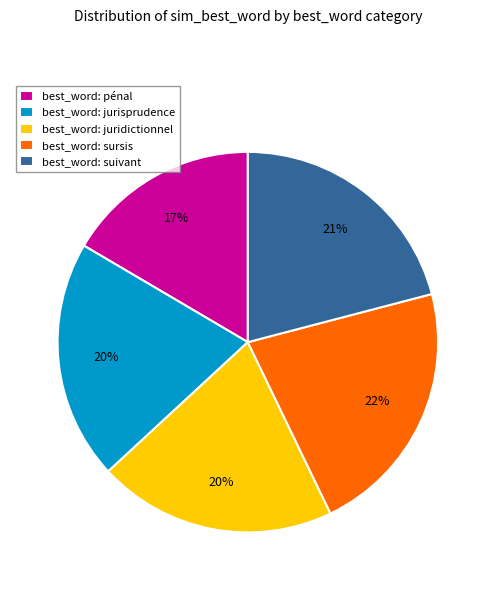

Does any single category account for the majority?

No